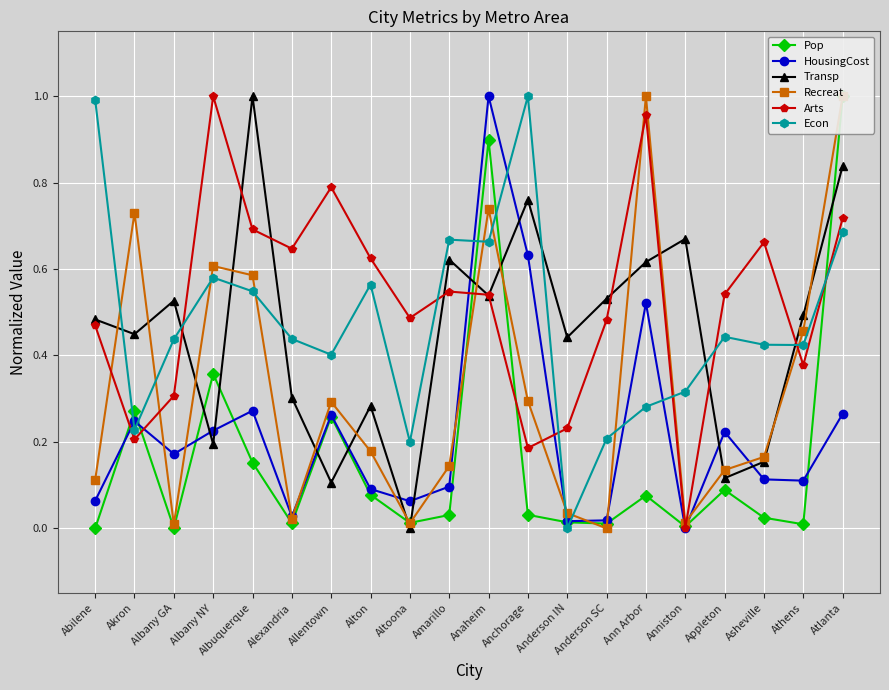

True or false: Econ and Pop cross at least once.

True